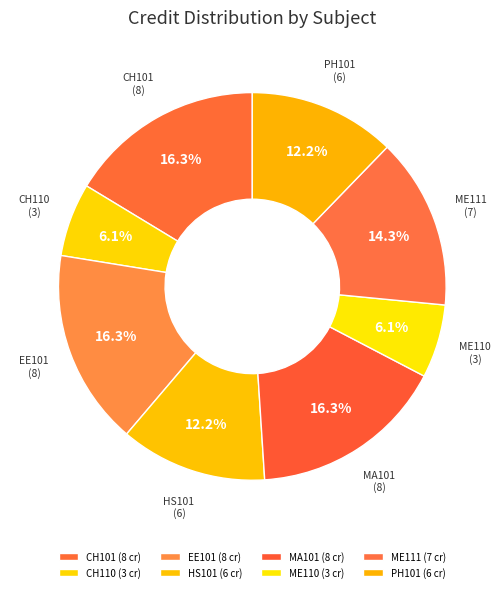

Which slice is the smallest?

CH110